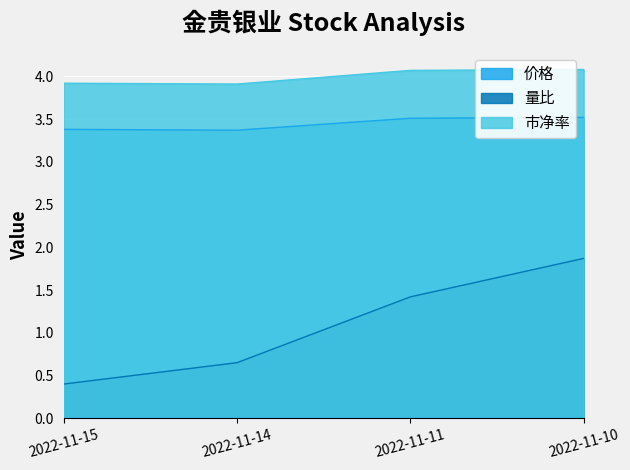

What are all the series names shown in the legend?

价格, 量比, 市净率